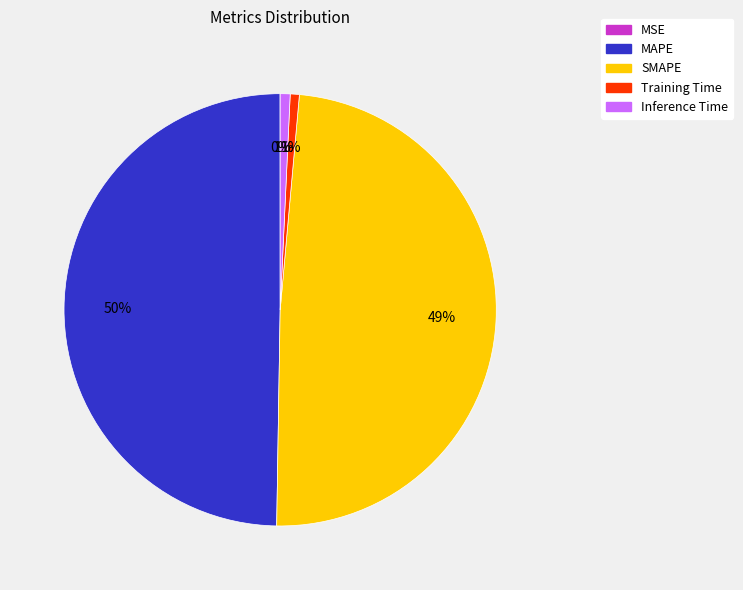

Does Training Time account for over 50% of the chart?

No